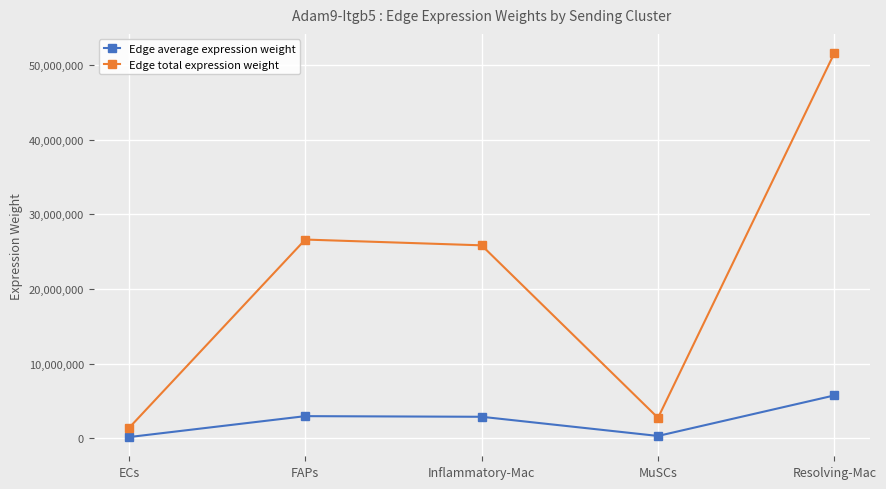

Which series has the widest spread of values?

Edge total expression weight